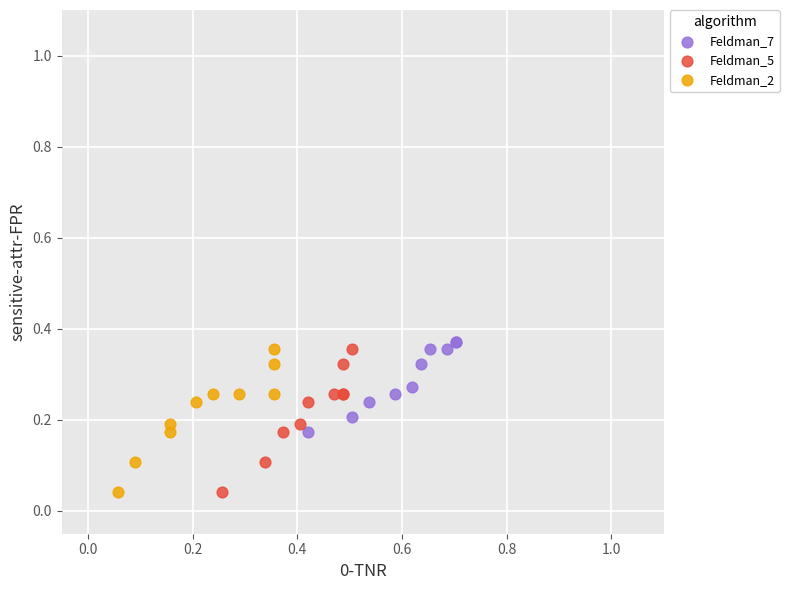

What are all the series names shown in the legend?

Feldman_7, Feldman_5, Feldman_2